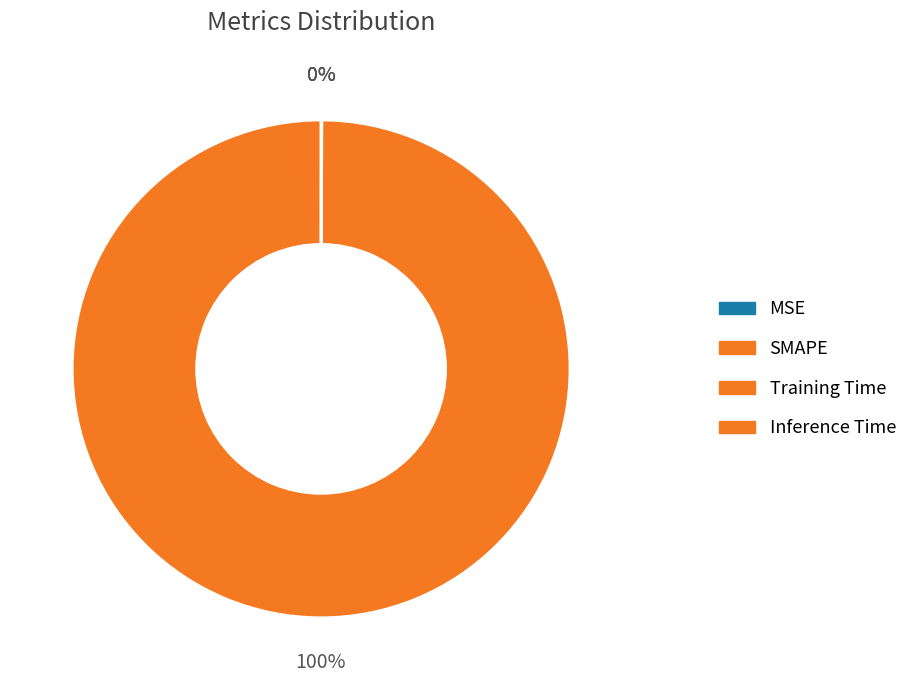

Does any single category account for the majority?

Yes